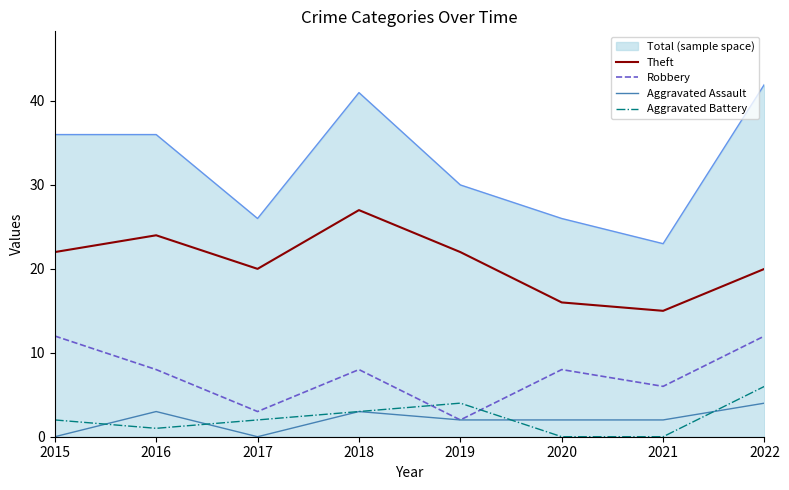

What is the difference between the maximum and second lowest values in the Robbery series?

9